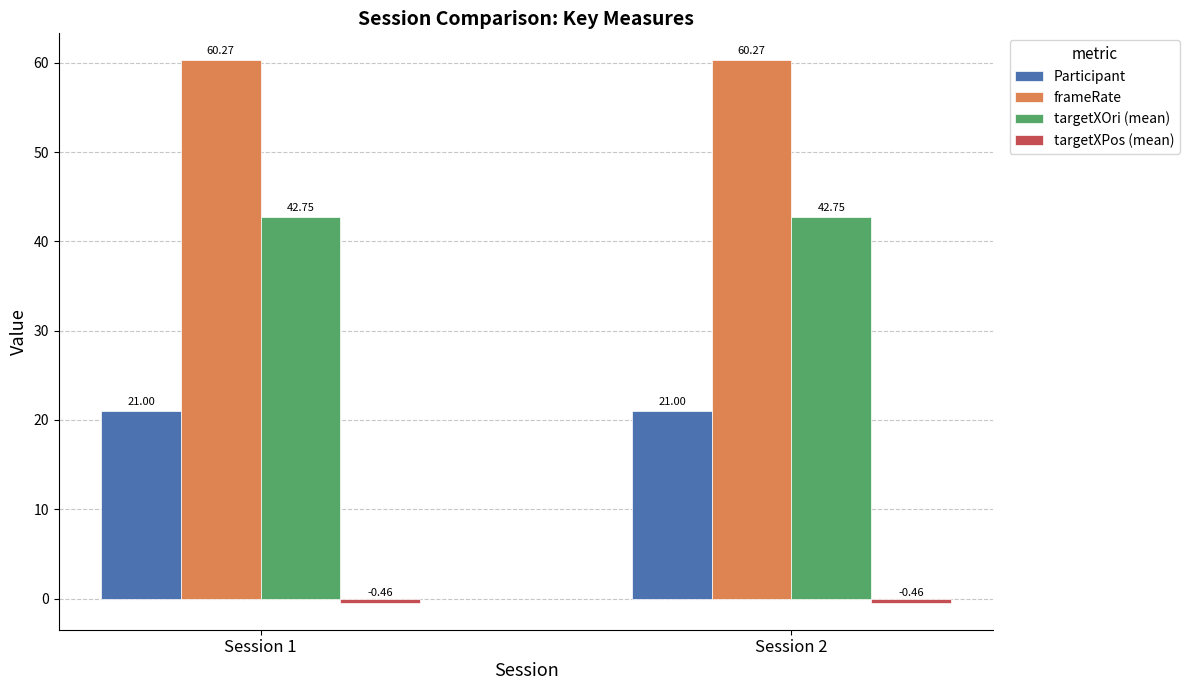

What is the average value of the Participant series?

21.0